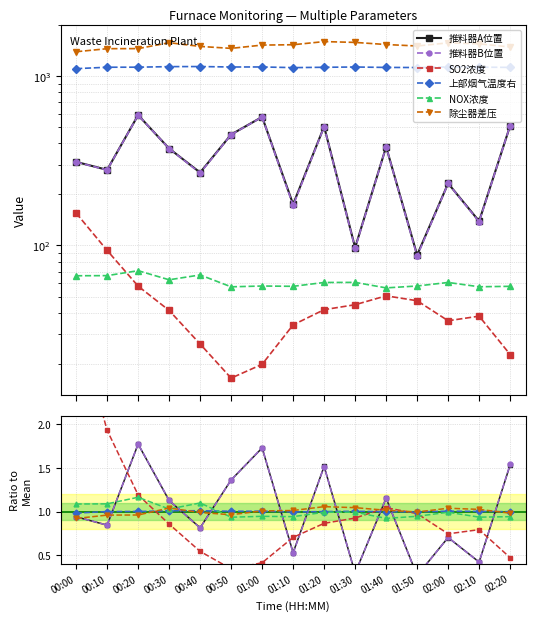

How many categories are shown in the chart?

15